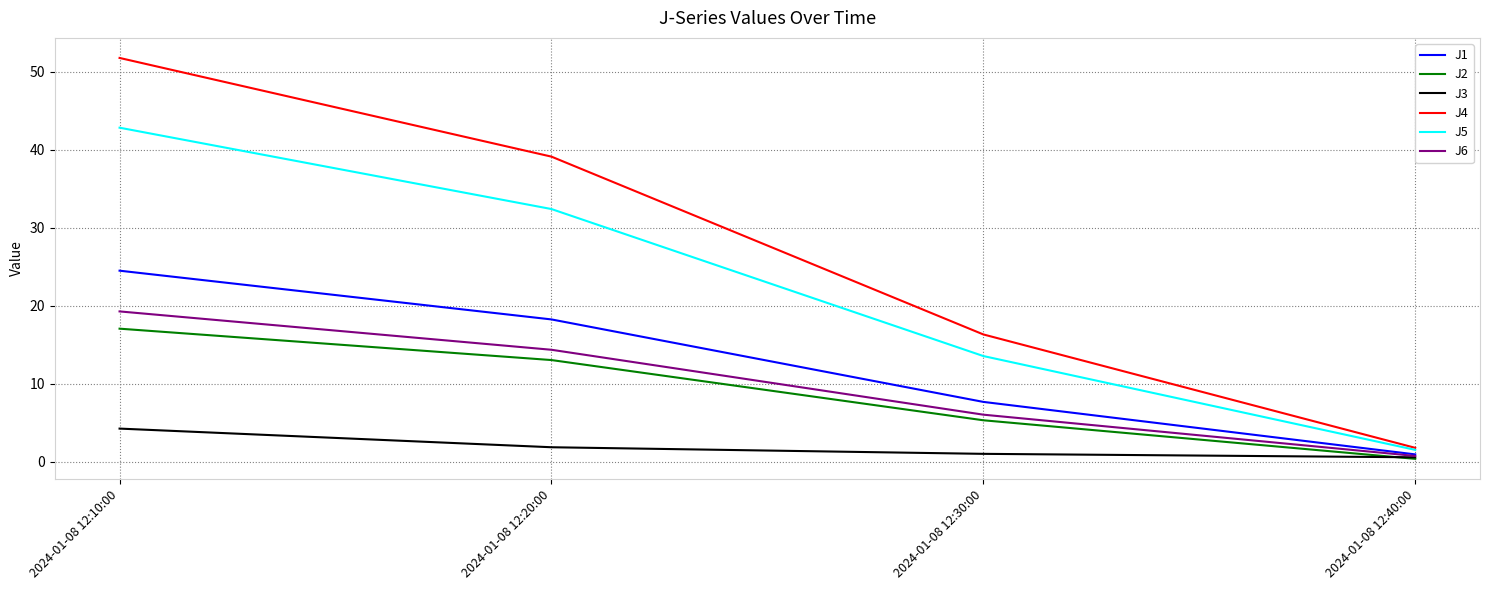

True or false: J4 and J2 cross at least once.

False